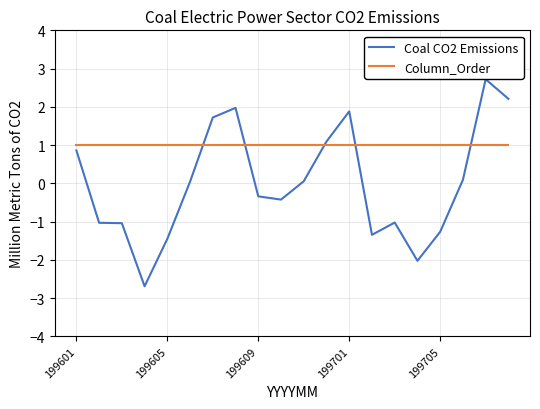

Which series has the largest total across all categories?

Column_Order